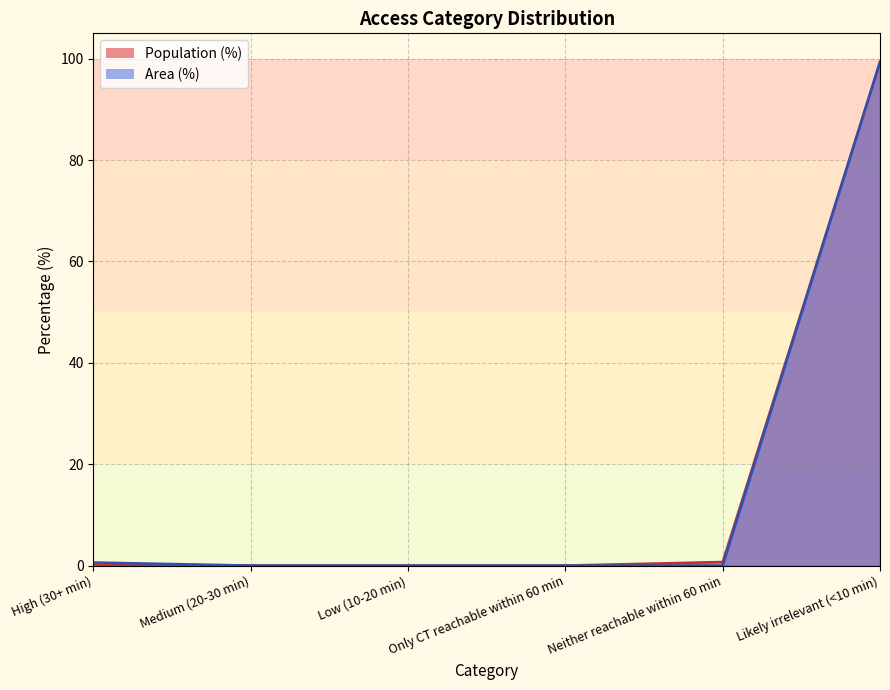

Does the chart have visible grid lines?

Yes